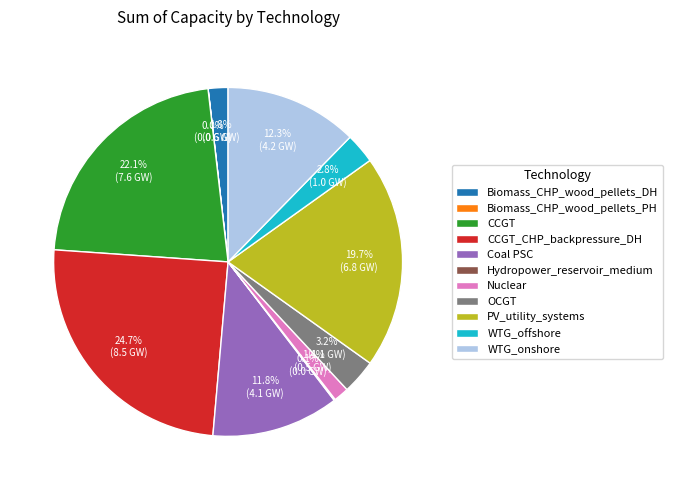

To the nearest percent, what portion does Nuclear represent?

1%